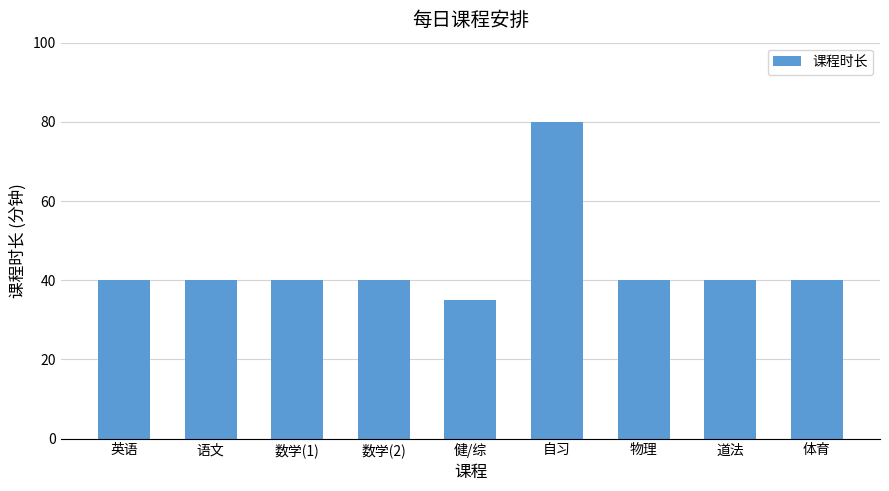

Read the value at 语文, to the nearest 10.

40